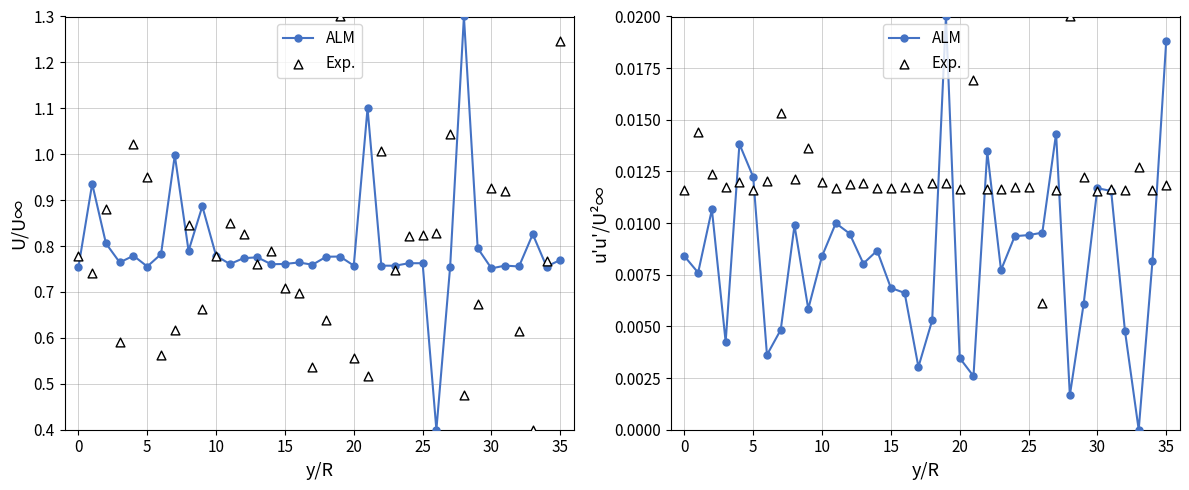

Which series reaches the maximum Y coordinate?

ALM